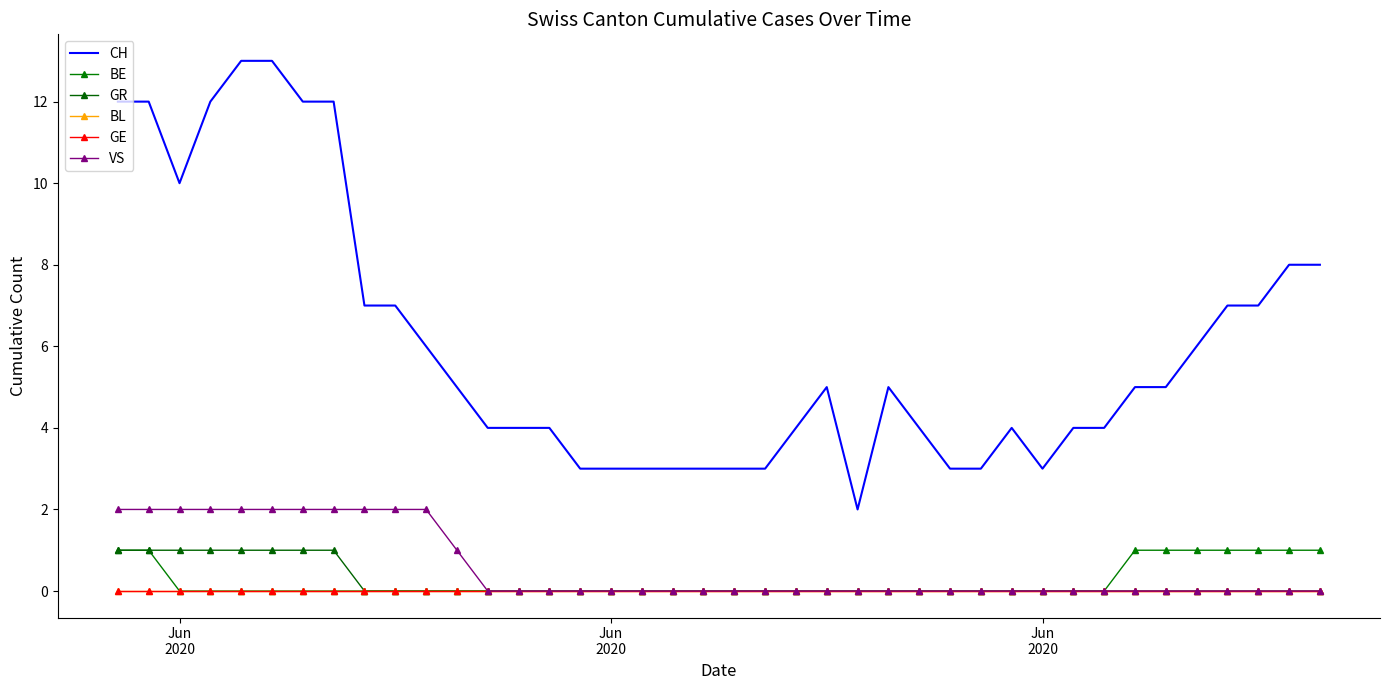

Reading right to left, extract all data points from this chart.

CH: 8	8	7	7	6	5	5	4	4	3	4	3	3	4	5	2	5	4	3	3	3	3	3	3	3	4	4	4	5	6	7	7	12	12	13	13	12	10	12	12
BE: 1	1	1	1	1	1	1	0	0	0	0	0	0	0	0	0	0	0	0	0	0	0	0	0	0	0	0	0	0	0	0	0	0	0	0	0	0	0	1	1
GR: 0	0	0	0	0	0	0	0	0	0	0	0	0	0	0	0	0	0	0	0	0	0	0	0	0	0	0	0	0	0	0	0	1	1	1	1	1	1	1	1
BL: 0	0	0	0	0	0	0	0	0	0	0	0	0	0	0	0	0	0	0	0	0	0	0	0	0	0	0	0	0	0	0	0	0	0	0	0	0	0	0	0
GE: 0	0	0	0	0	0	0	0	0	0	0	0	0	0	0	0	0	0	0	0	0	0	0	0	0	0	0	0	0	0	0	0	0	0	0	0	0	0	0	0
VS: 0	0	0	0	0	0	0	0	0	0	0	0	0	0	0	0	0	0	0	0	0	0	0	0	0	0	0	0	1	2	2	2	2	2	2	2	2	2	2	2